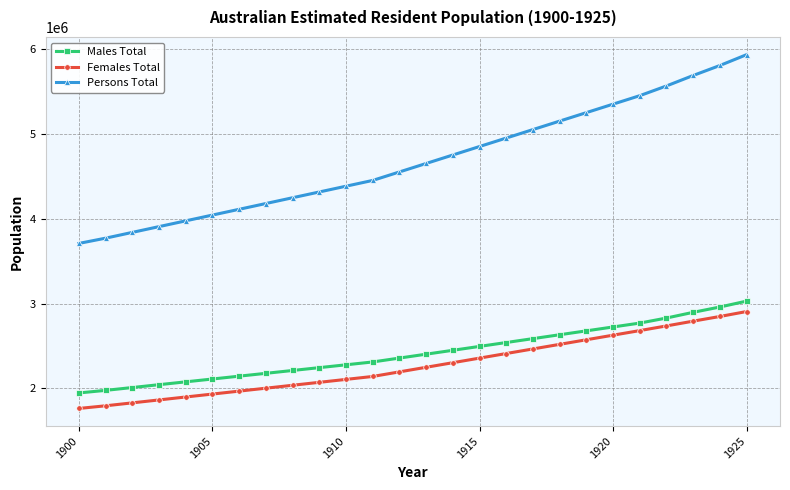

What is the value of the Females Total point at the 18th from the left?

2466708.0